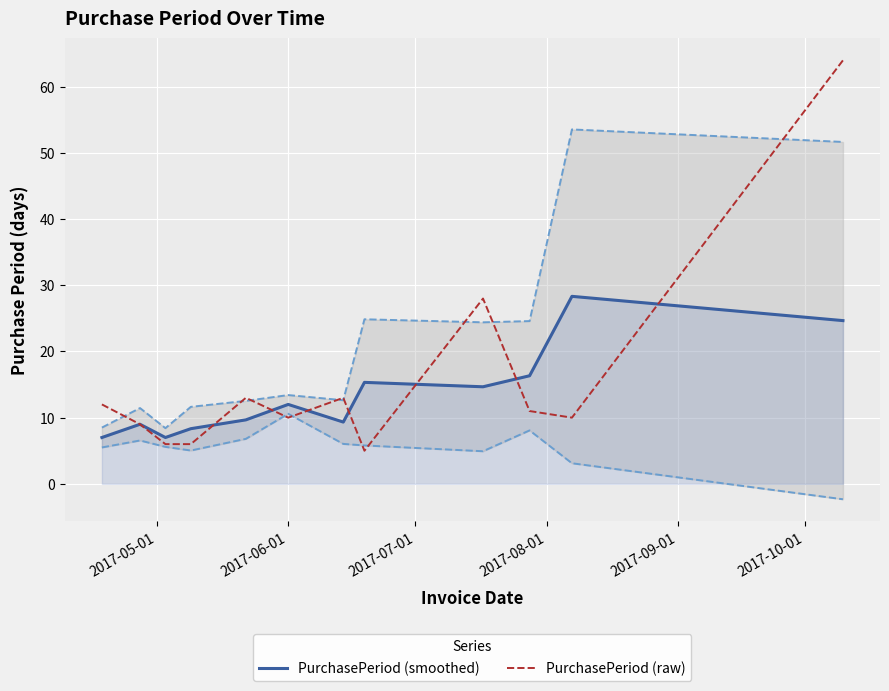

What is the minimum value for PurchasePeriod (raw)?

5.0